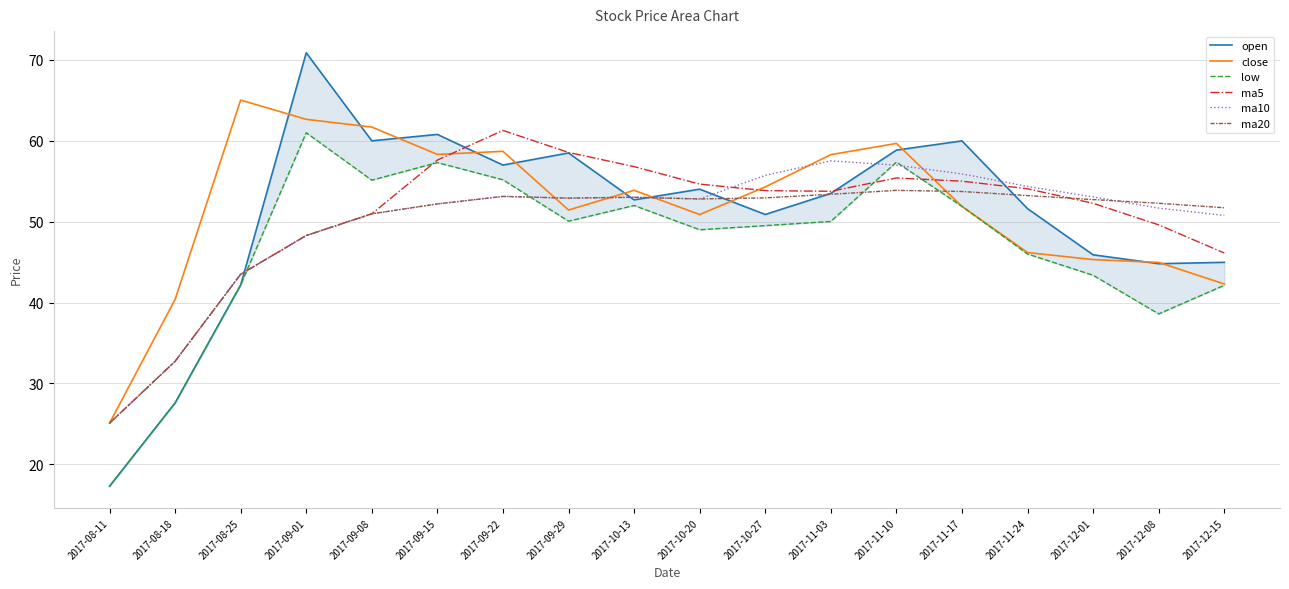

How many categories are shown in the chart?

18